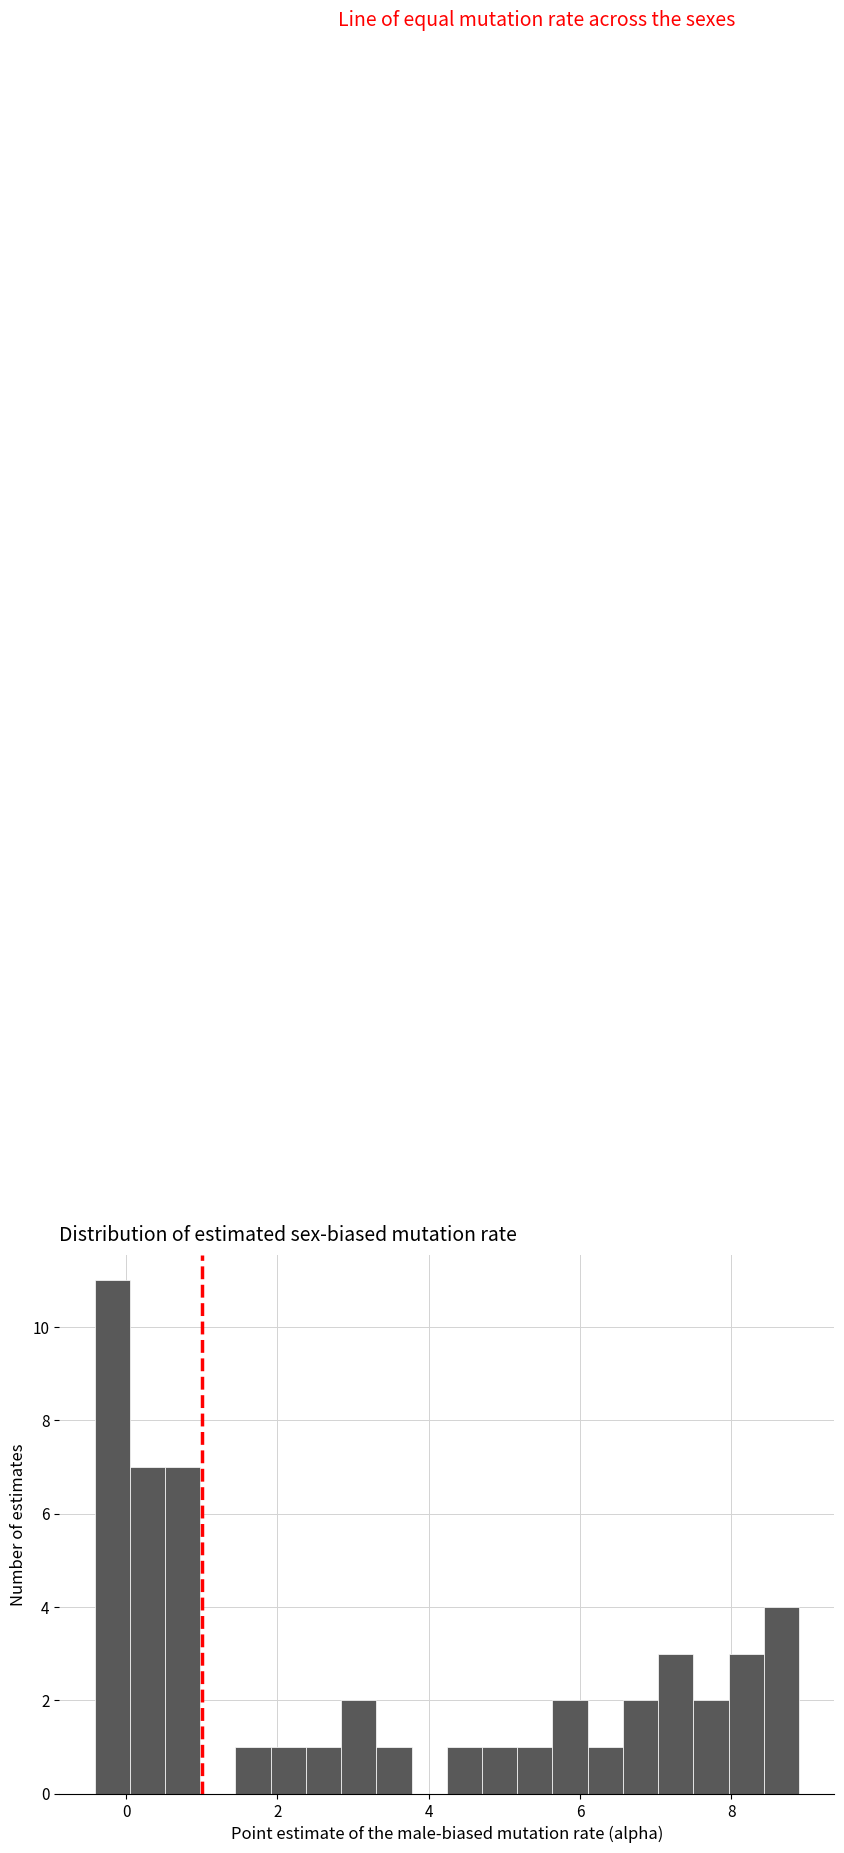

Read against the x-axis, roughly where is the centre of the tallest bar?

-0.2